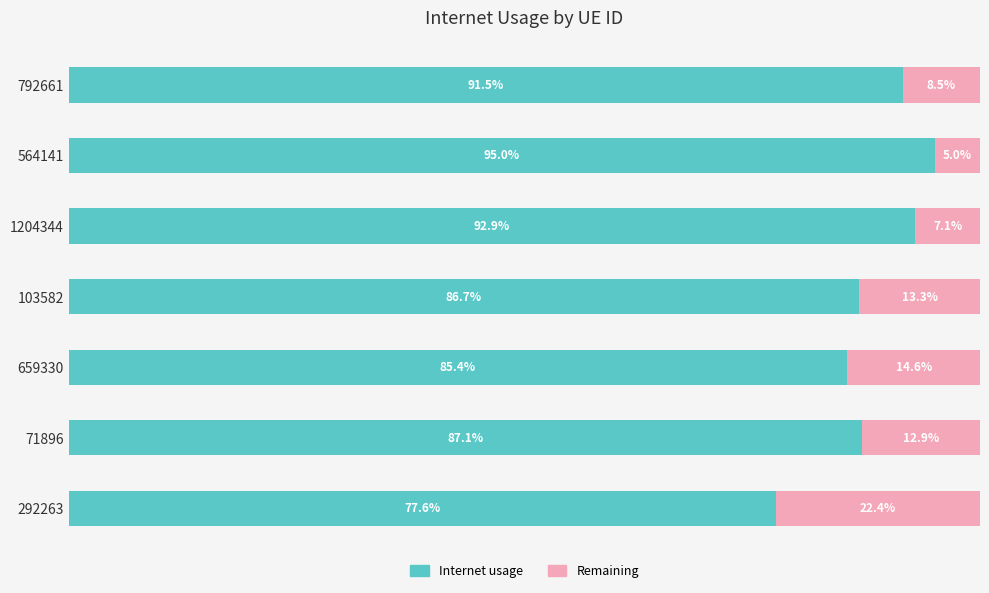

What are all the series names shown in the legend?

Internet usage, Remaining